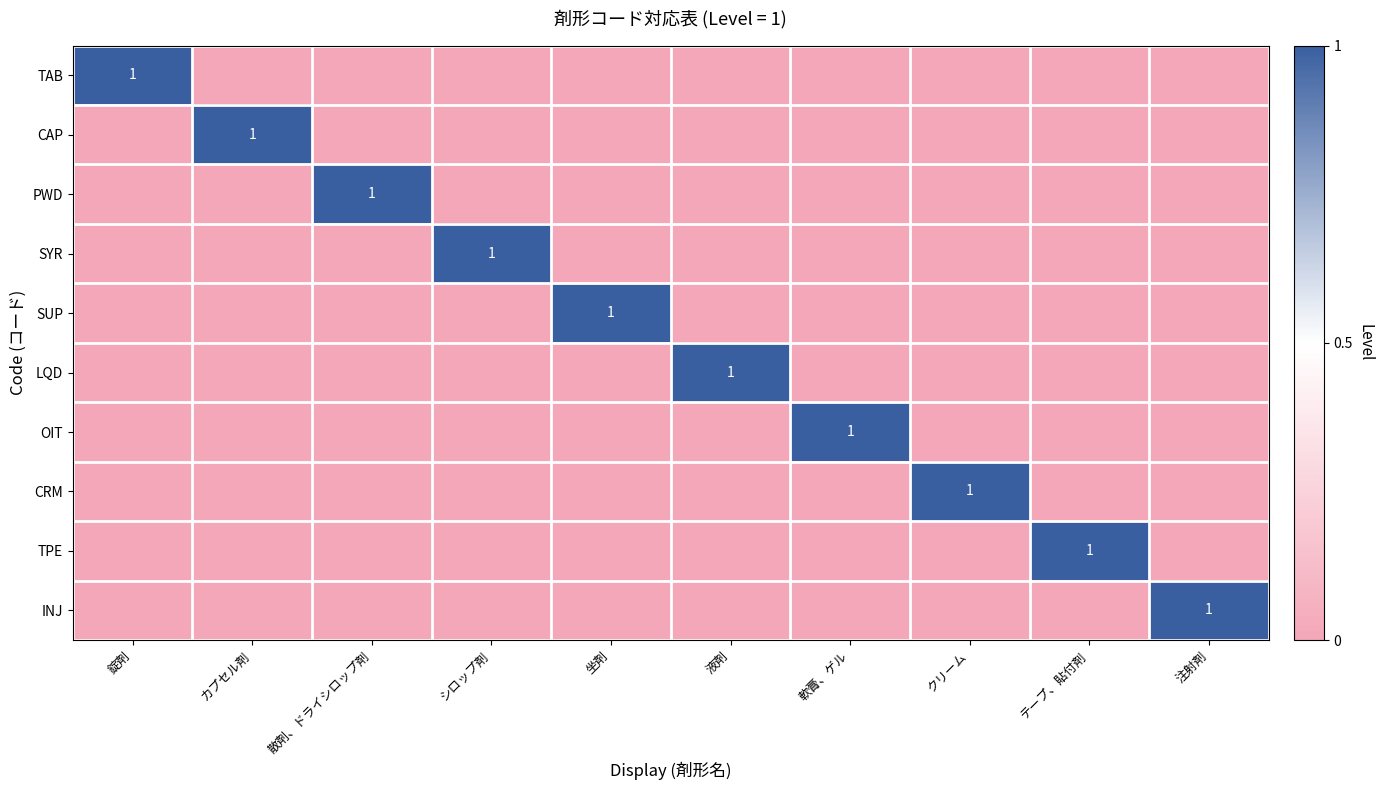

The SYR series shows 1 at シロップ剤. True or false?

True